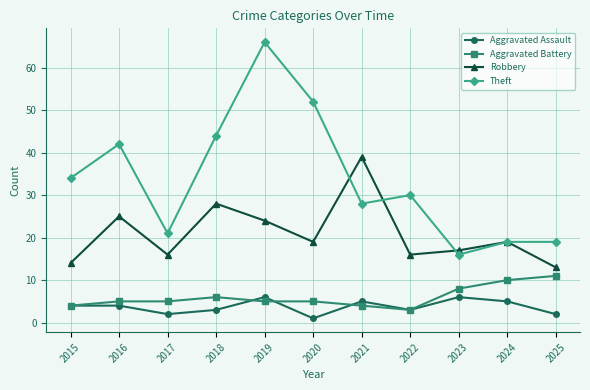

True or false: Robbery and Aggravated Assault intersect in this chart.

False